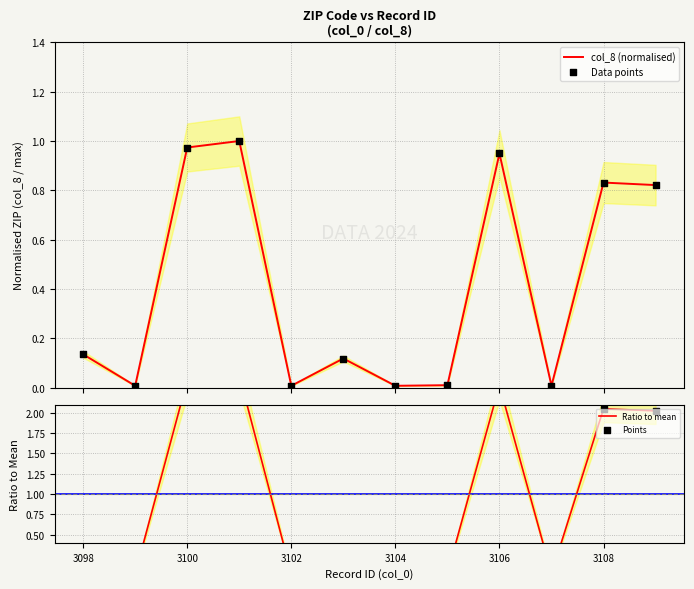

Which series has the largest Y range (max minus min)?

Ratio to mean